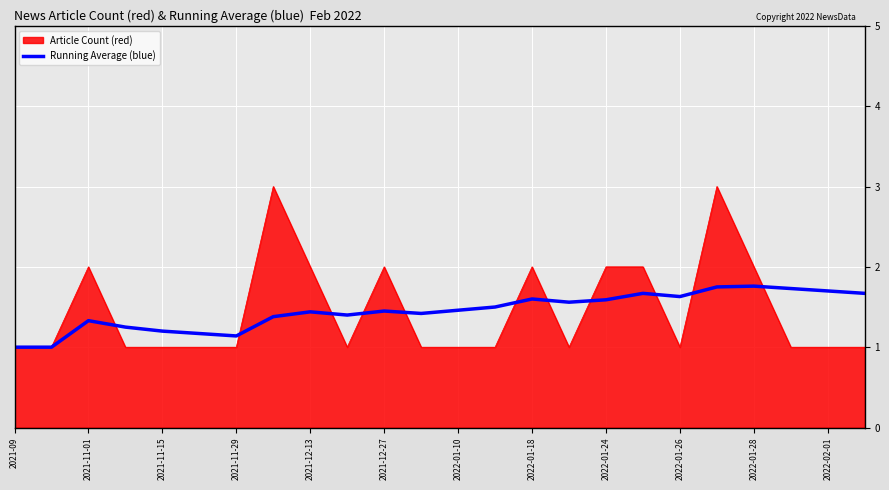

How many lines are shown in the chart?

2